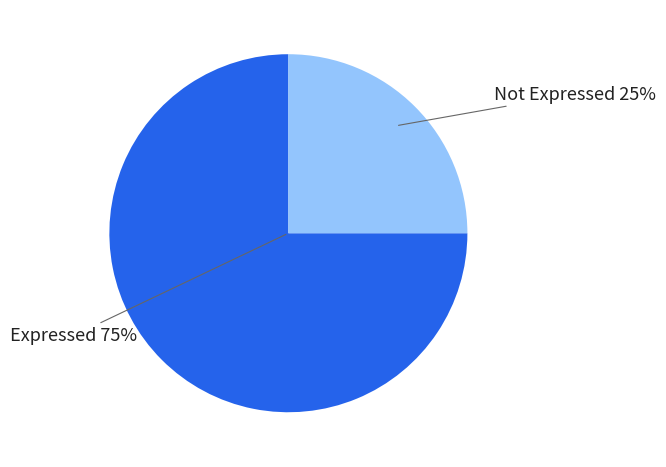

To the nearest percent, what is the average slice percentage?

50%